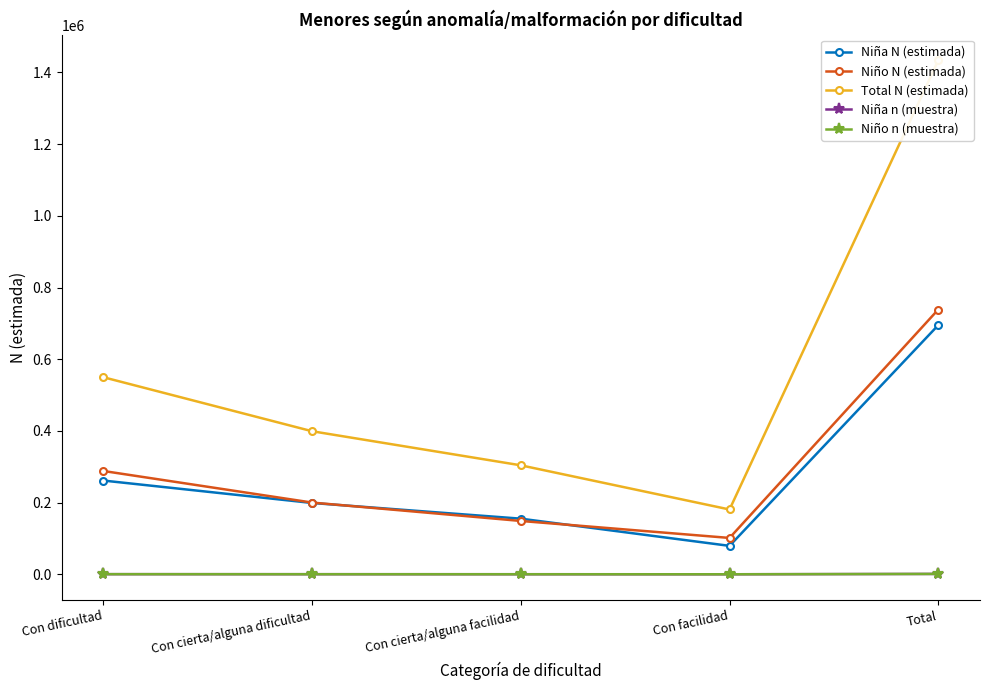

Reading left to right, extract all data points from this chart.

Niña N (estimada): Con dificultad=261513	Con cierta/alguna dificultad=198974	Con cierta/alguna facilidad=155199	Con facilidad=79330	Total=695017
Niño N (estimada): Con dificultad=288201	Con cierta/alguna dificultad=200109	Con cierta/alguna facilidad=148826	Con facilidad=101452	Total=738588
Total N (estimada): Con dificultad=549714	Con cierta/alguna dificultad=399083	Con cierta/alguna facilidad=304025	Con facilidad=180782	Total=1433604
Niña n (muestra): Con dificultad=397	Con cierta/alguna dificultad=299	Con cierta/alguna facilidad=231	Con facilidad=119	Total=1046
Niño n (muestra): Con dificultad=408	Con cierta/alguna dificultad=288	Con cierta/alguna facilidad=217	Con facilidad=142	Total=1055